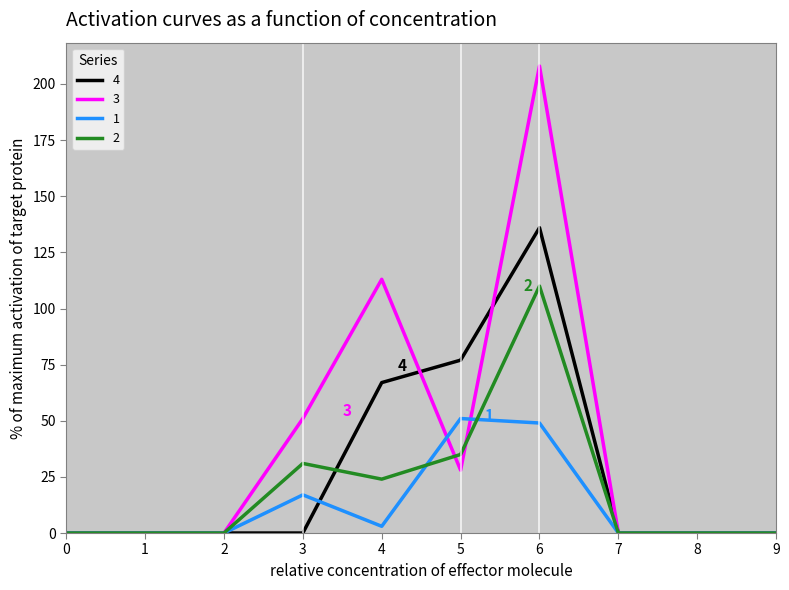

Count the number of categories in the chart.

10